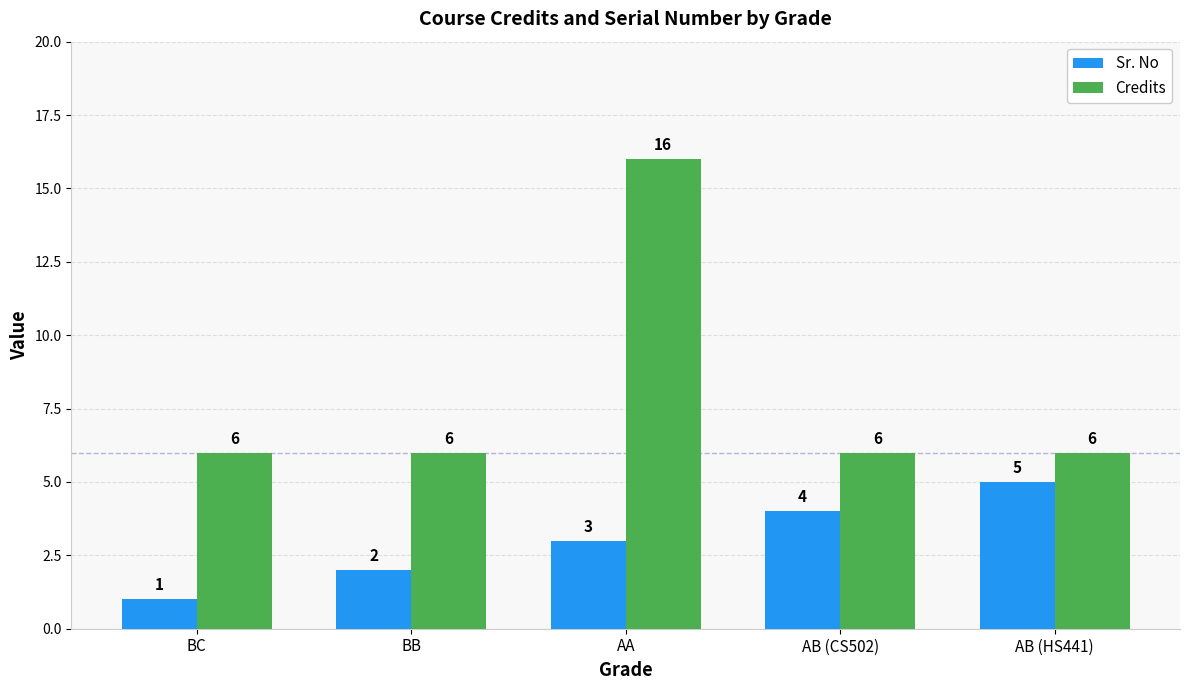

Count the Sr. No values in the range 2 to 4.

3